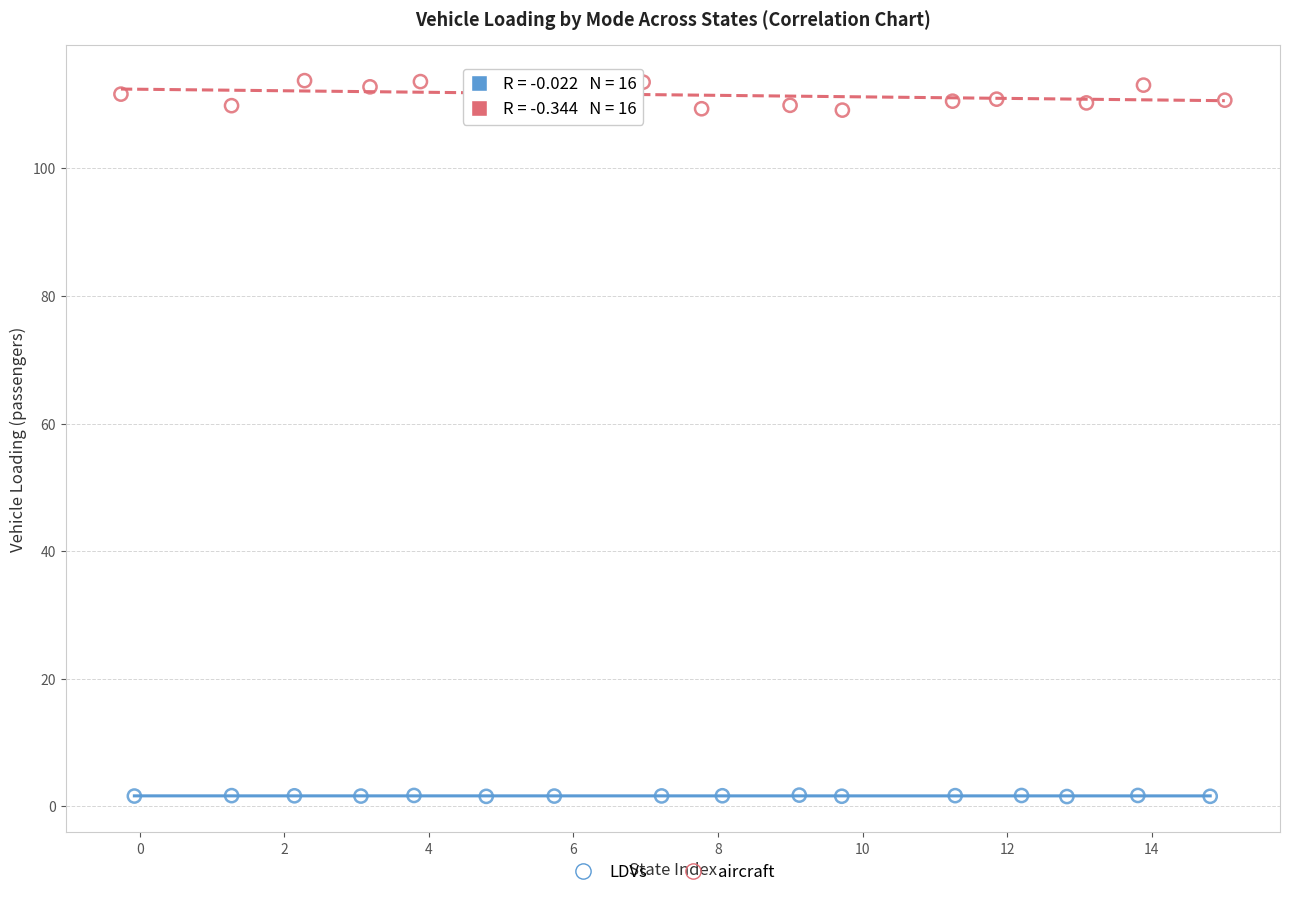

Which series has the largest Y range (max minus min)?

aircraft